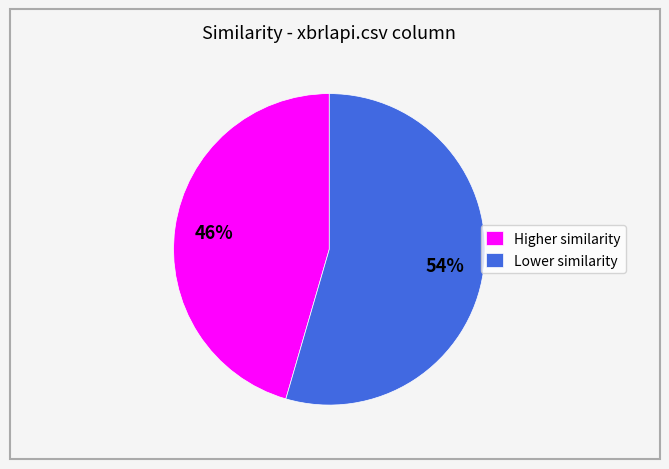

To the nearest percent, what is the average slice percentage?

50%